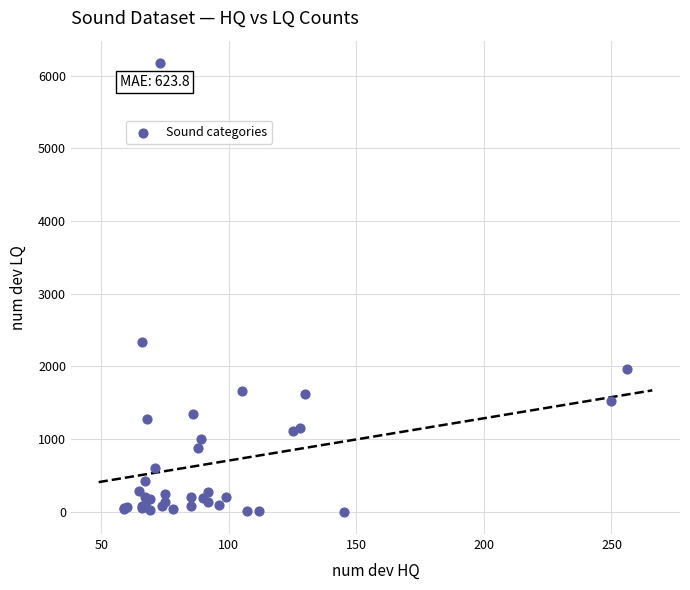

What Y value in the scatter plot is closest to 3087?

2329